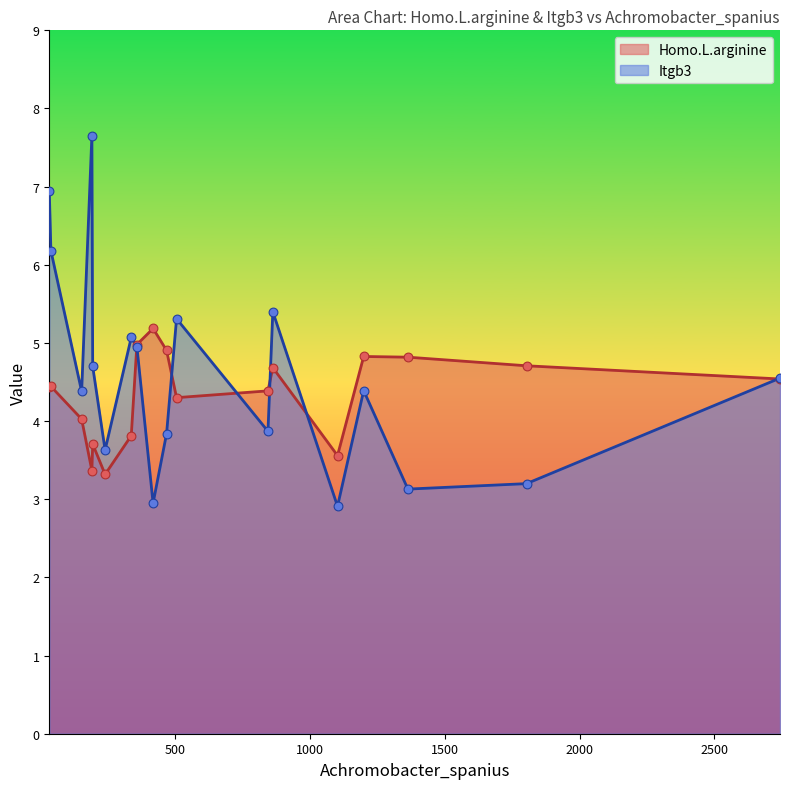

What is the total value across all series at 337?

8.9